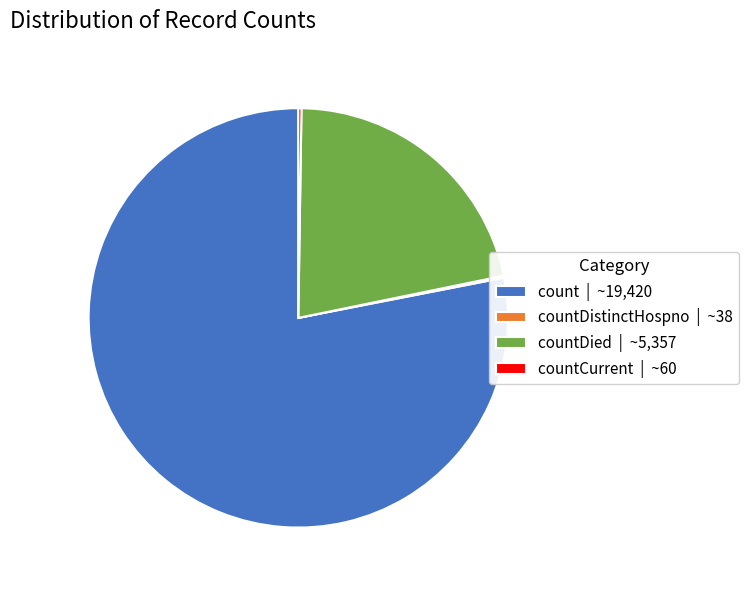

Which slice is the largest?

count | ~19,420